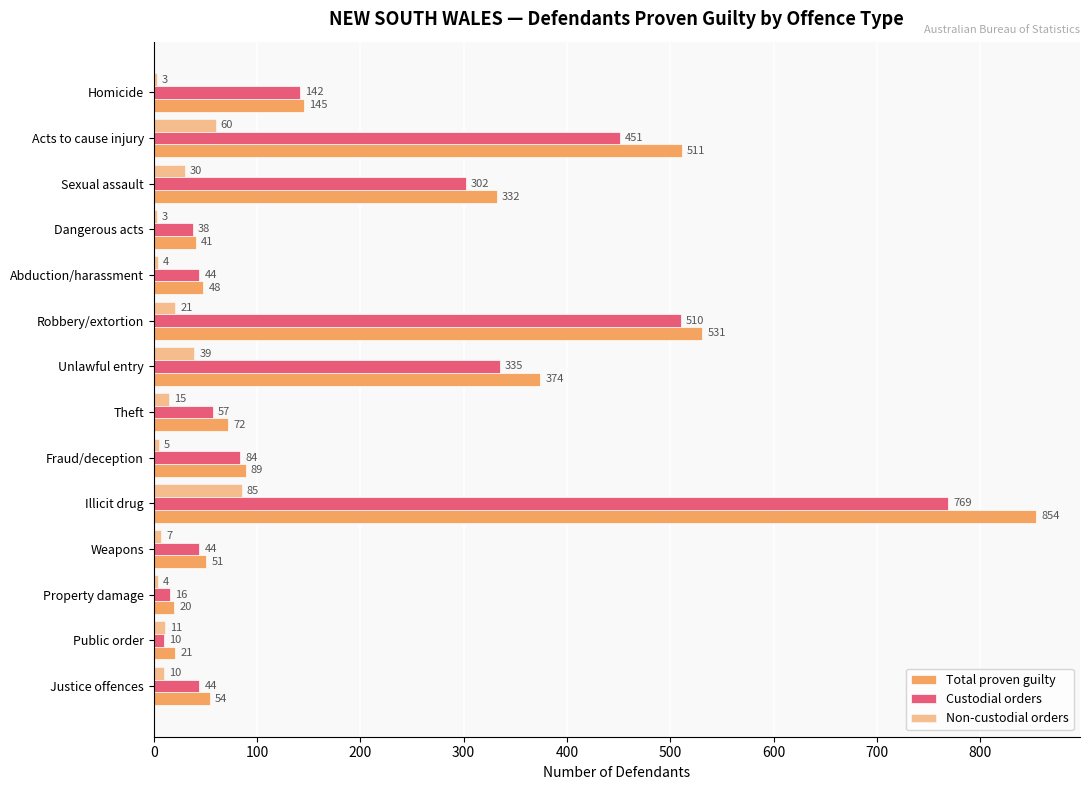

How many data points in Total proven guilty are less than 89?

7